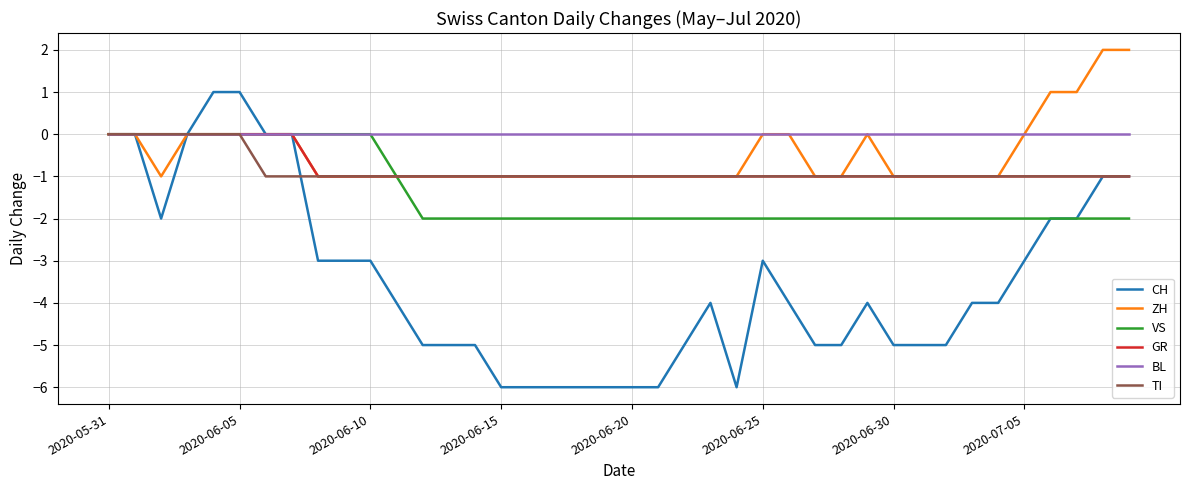

In ZH, how many points are higher than both neighbors (excluding endpoints)?

1